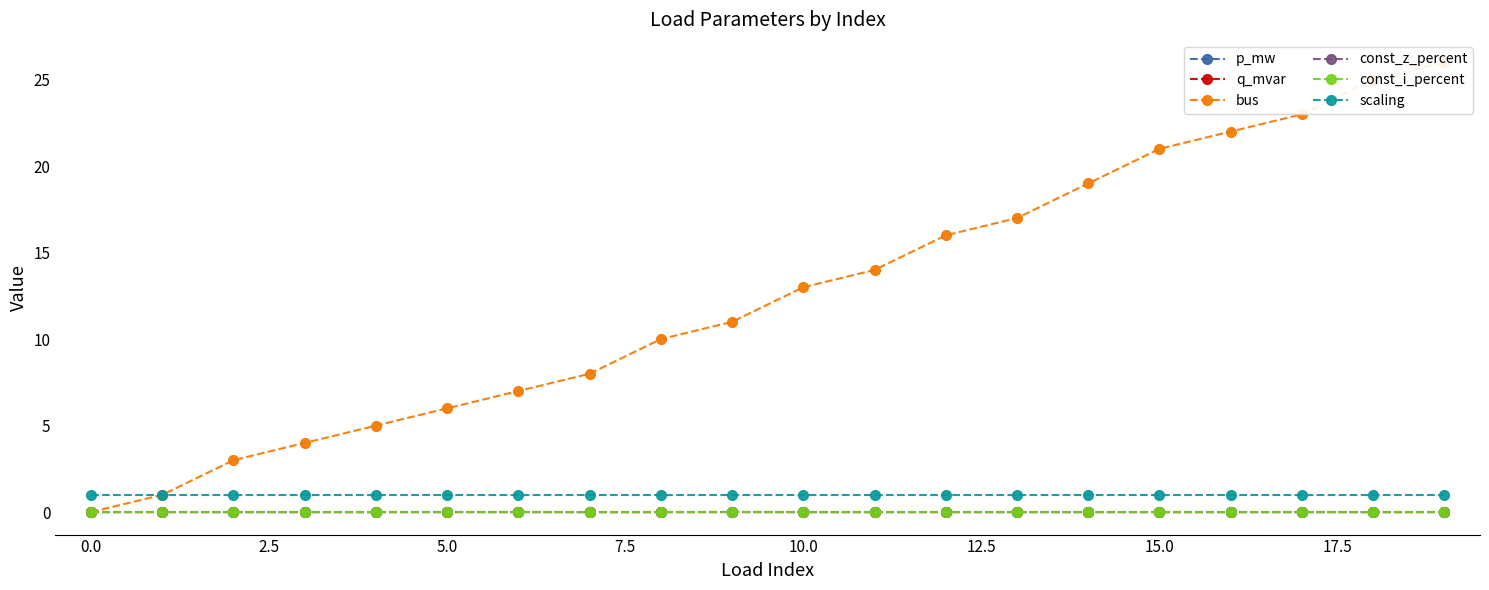

Between 12.5 and 17.5, which series saw the biggest shift?

bus